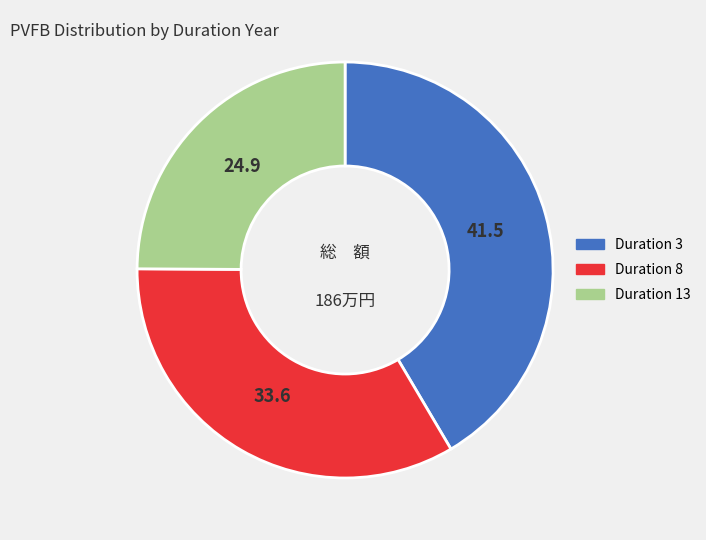

Is there a majority slice in this chart?

No